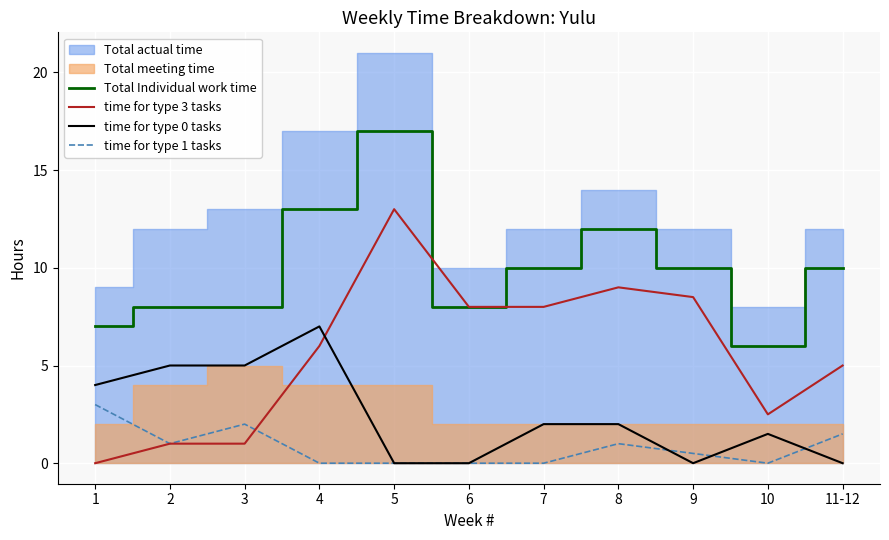

True or false: time for type 0 tasks and Total Individual work time intersect in this chart.

False